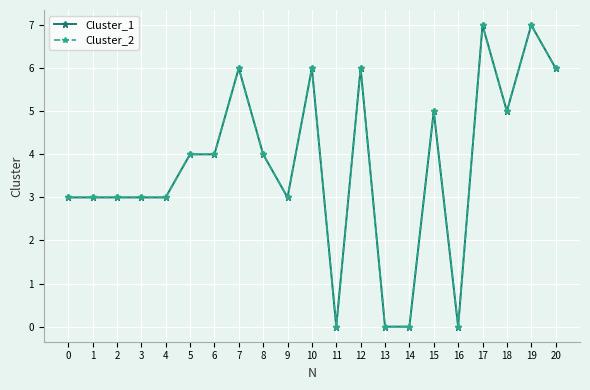

The Cluster_1 series shows 9 at 20. True or false?

False